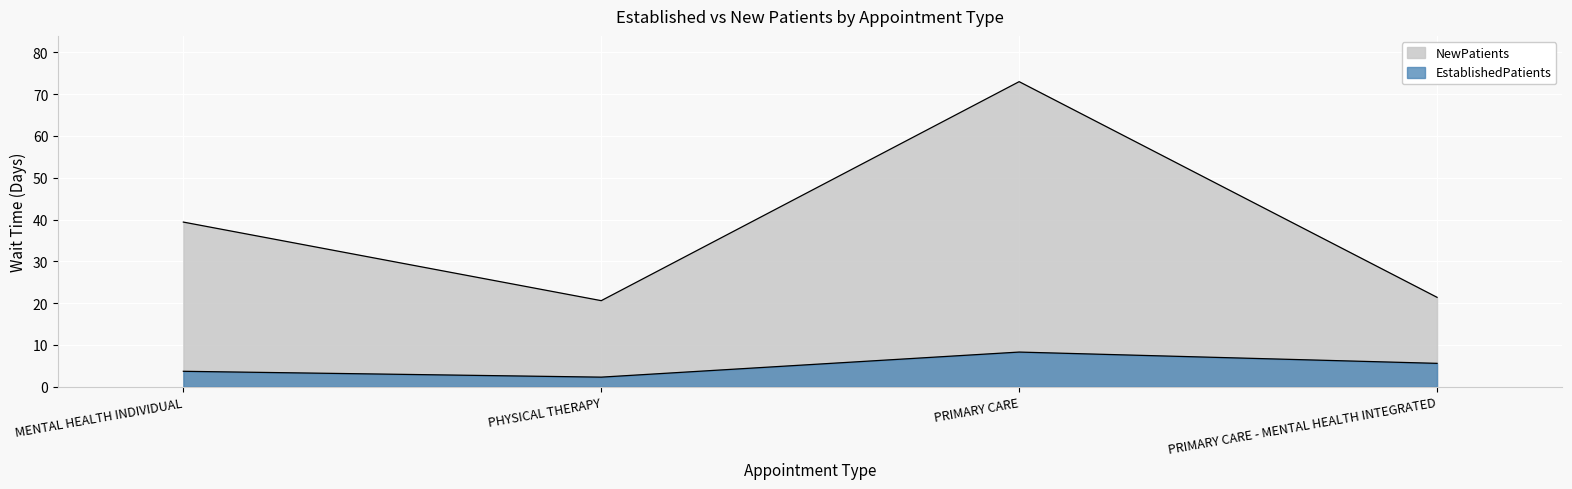

What is the total value across all series at PHYSICAL THERAPY?

22.9